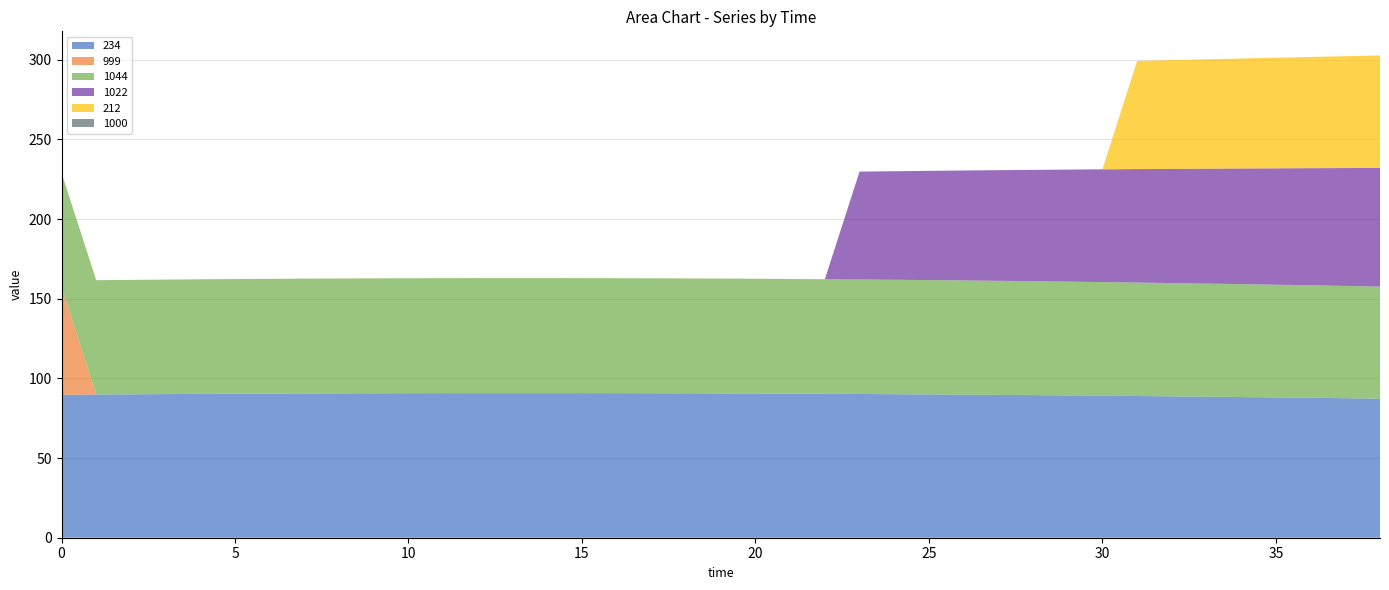

Reading right to left, what are all the values shown in this chart?

234: 38=87.3	37=87.5	36=87.8	35=88.0	34=88.3	33=88.5	32=88.7	31=88.9	30=89.1	29=89.3	28=89.5	27=89.7	26=89.8	25=90.0	24=90.1	23=90.2	22=90.3	21=90.4	20=90.5	19=90.6	18=90.7	17=90.7	16=90.7	15=90.8	14=90.8	13=90.8	12=90.8	11=90.8	10=90.7	9=90.7	8=90.6	7=90.5	6=90.5	5=90.4	4=90.3	3=90.2	2=90.0	1=89.9	0=89.7
999: 38=0.0	37=0.0	36=0.0	35=0.0	34=0.0	33=0.0	32=0.0	31=0.0	30=0.0	29=0.0	28=0.0	27=0.0	26=0.0	25=0.0	24=0.0	23=0.0	22=0.0	21=0.0	20=0.0	19=0.0	18=0.0	17=0.0	16=0.0	15=0.0	14=0.0	13=0.0	12=0.0	11=0.0	10=0.0	9=0.0	8=0.0	7=0.0	6=0.0	5=0.0	4=0.0	3=0.0	2=0.0	1=0.0	0=67.6
1044: 38=70.3	37=70.5	36=70.6	35=70.8	34=70.9	33=71.0	32=71.1	31=71.2	30=71.3	29=71.4	28=71.5	27=71.6	26=71.7	25=71.7	24=71.8	23=71.9	22=71.9	21=72.0	20=72.0	19=72.1	18=72.1	17=72.1	16=72.2	15=72.2	14=72.2	13=72.2	12=72.2	11=72.2	10=72.2	9=72.1	8=72.1	7=72.1	6=72.0	5=72.0	4=71.9	3=71.9	2=71.8	1=71.7	0=71.7
1022: 38=74.5	37=74.0	36=73.5	35=73.0	34=72.6	33=72.1	32=71.7	31=71.2	30=70.8	29=70.3	28=69.9	27=69.4	26=69.0	25=68.6	24=68.1	23=67.7	22=0.0	21=0.0	20=0.0	19=0.0	18=0.0	17=0.0	16=0.0	15=0.0	14=0.0	13=0.0	12=0.0	11=0.0	10=0.0	9=0.0	8=0.0	7=0.0	6=0.0	5=0.0	4=0.0	3=0.0	2=0.0	1=0.0	0=0.0
212: 38=70.6	37=70.2	36=69.8	35=69.4	34=69.0	33=68.6	32=68.2	31=67.8	30=0.0	29=0.0	28=0.0	27=0.0	26=0.0	25=0.0	24=0.0	23=0.0	22=0.0	21=0.0	20=0.0	19=0.0	18=0.0	17=0.0	16=0.0	15=0.0	14=0.0	13=0.0	12=0.0	11=0.0	10=0.0	9=0.0	8=0.0	7=0.0	6=0.0	5=0.0	4=0.0	3=0.0	2=0.0	1=0.0	0=0.0
1000: 38=0.0	37=0.0	36=0.0	35=0.0	34=0.0	33=0.0	32=0.0	31=0.0	30=0.0	29=0.0	28=0.0	27=0.0	26=0.0	25=0.0	24=0.0	23=0.0	22=0.0	21=0.0	20=0.0	19=0.0	18=0.0	17=0.0	16=0.0	15=0.0	14=0.0	13=0.0	12=0.0	11=0.0	10=0.0	9=0.0	8=0.0	7=0.0	6=0.0	5=0.0	4=0.0	3=0.0	2=0.0	1=0.0	0=0.0